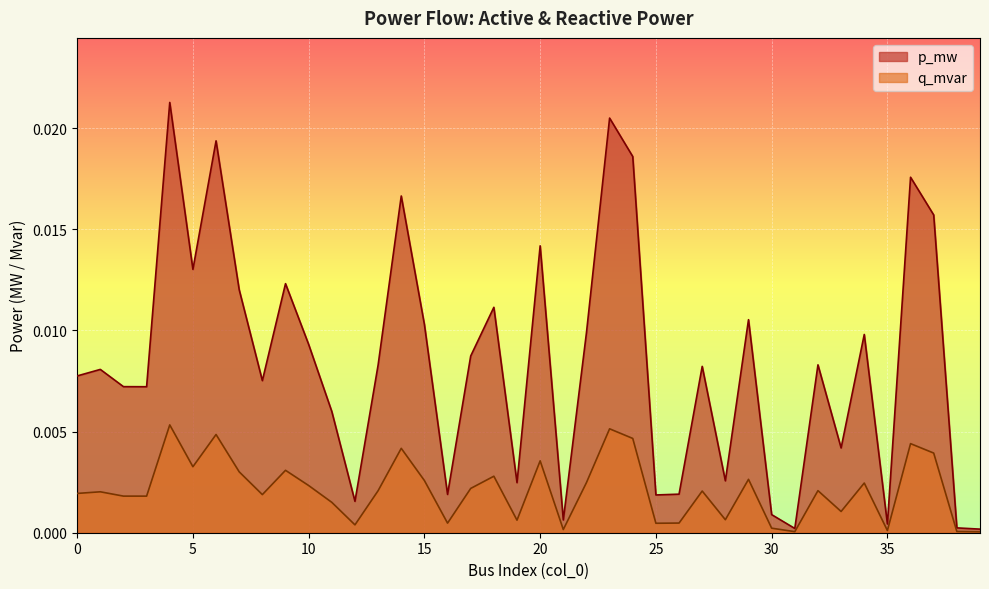

List the series in order of their overall mean, lowest first.

q_mvar, p_mw